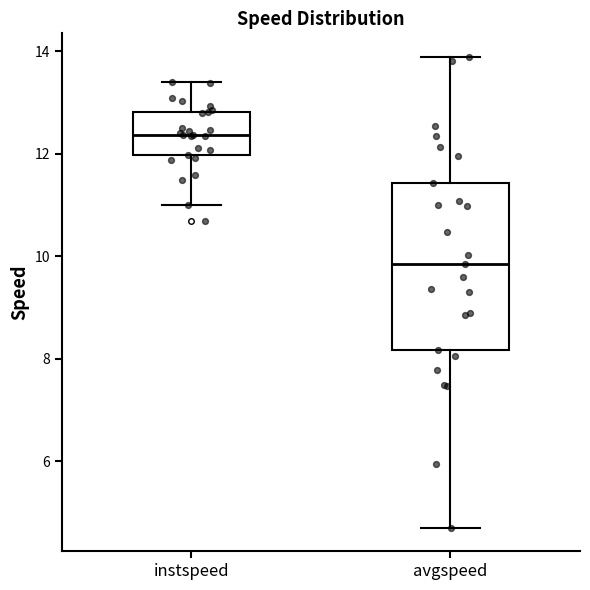

Reading left to right, transcribe this box plot: for each box, give where its median line is, the range the box spans, and where its two whiskers end, as read against the y-axis. The values are not printed on the chart, so give them approximately, as read against the axis.

instspeed: median 12.4, box 12.0 to 12.8, whiskers 11.0 to 13.4
avgspeed: median 9.8, box 8.2 to 11.4, whiskers 4.8 to 13.8